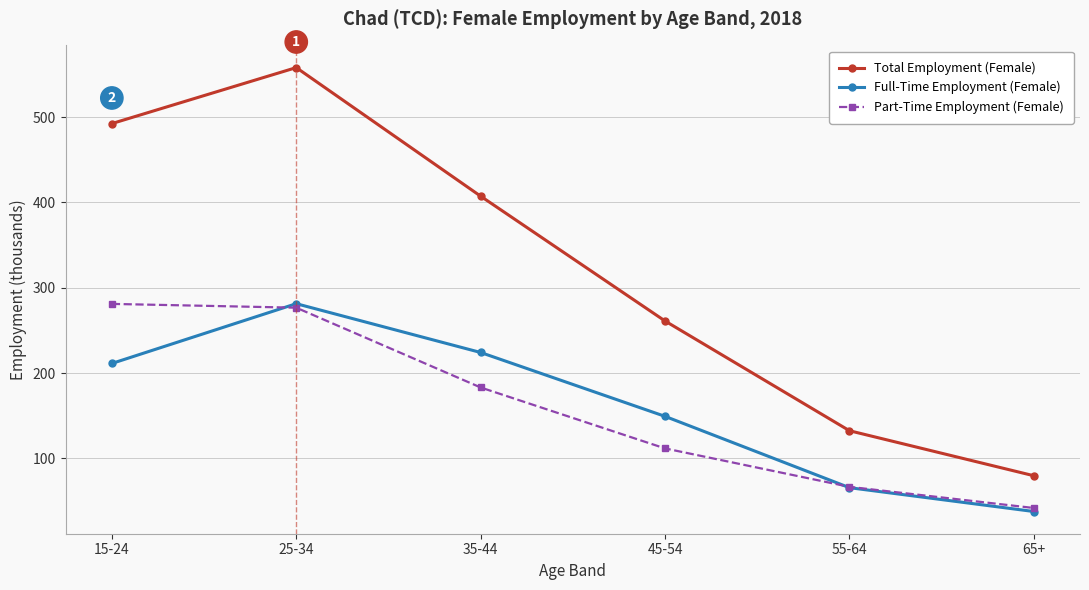

Read the Total Employment (Female) value at 15-24.

492.5